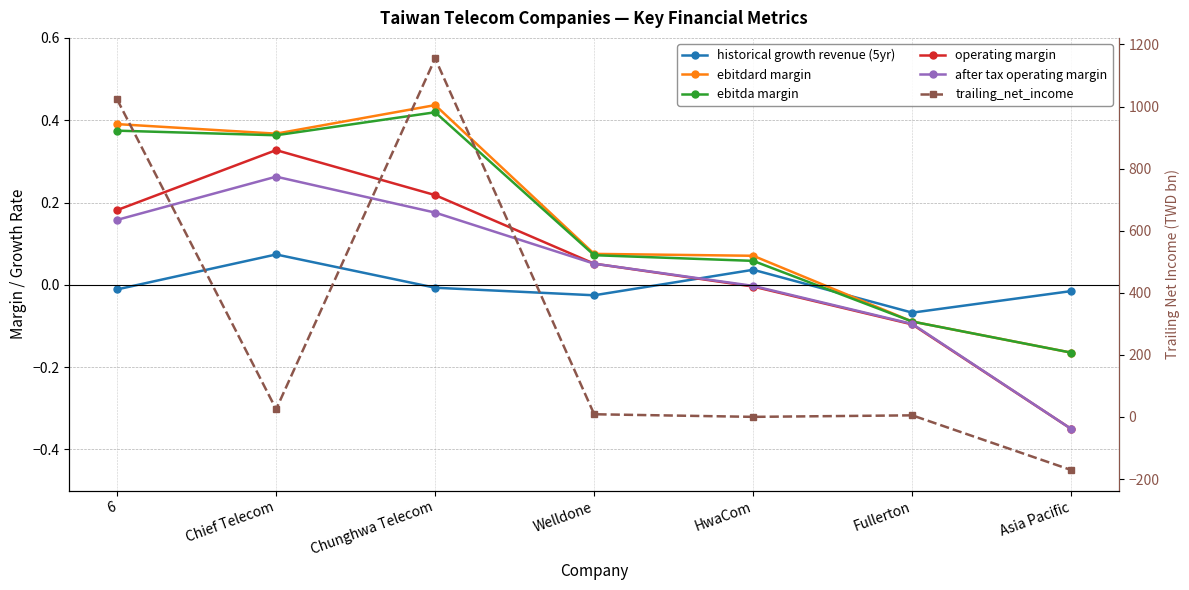

Between which two adjacent categories do ebitda margin and trailing_net_income first intersect?

Fullerton and Asia Pacific